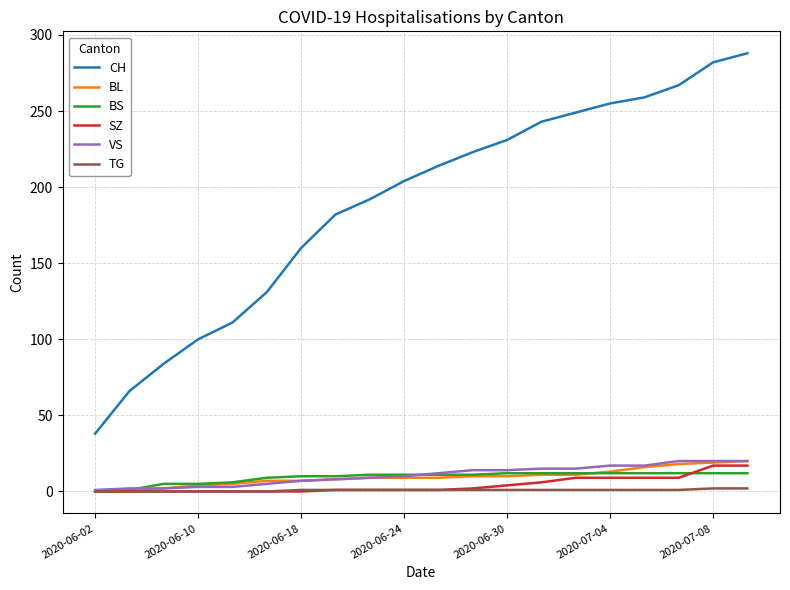

True or false: BL and CH intersect in this chart.

False